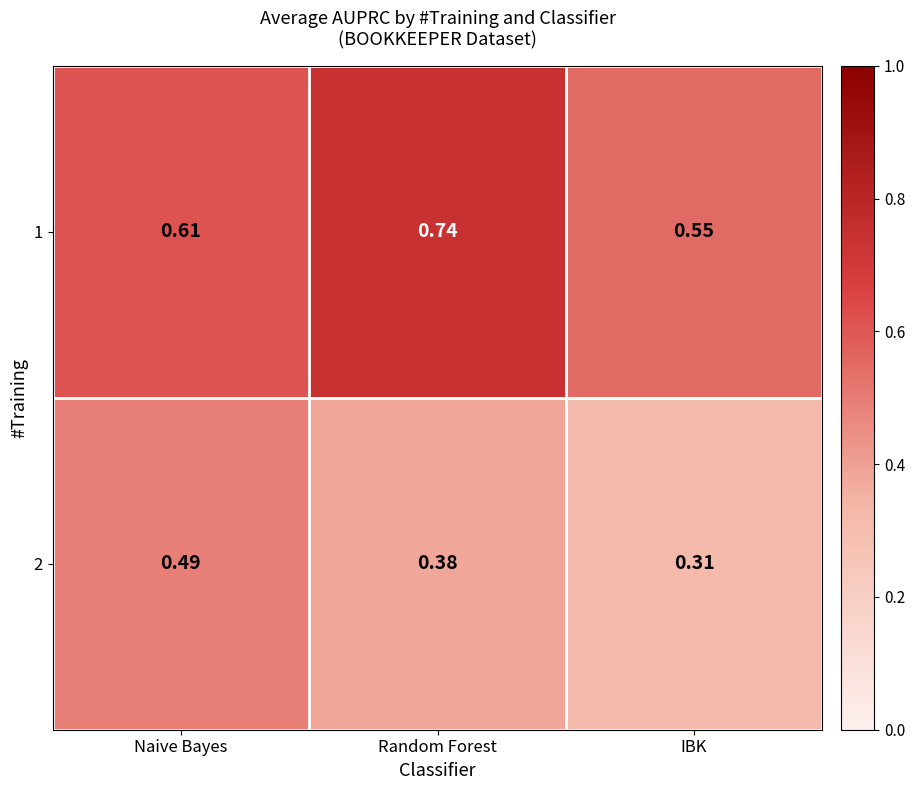

At how many categories does at least one series exceed 0?

3